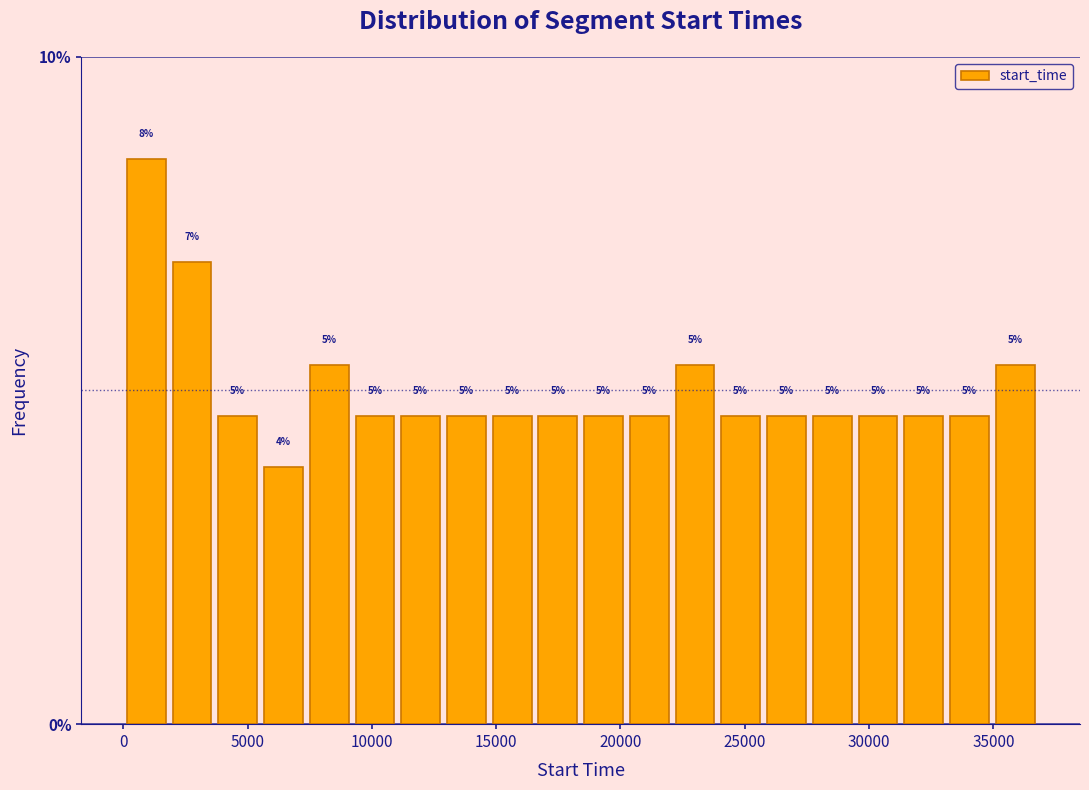

Around what value on the x-axis is the tallest bar? Give the approximate position of its centre, as read against the axis.

1000